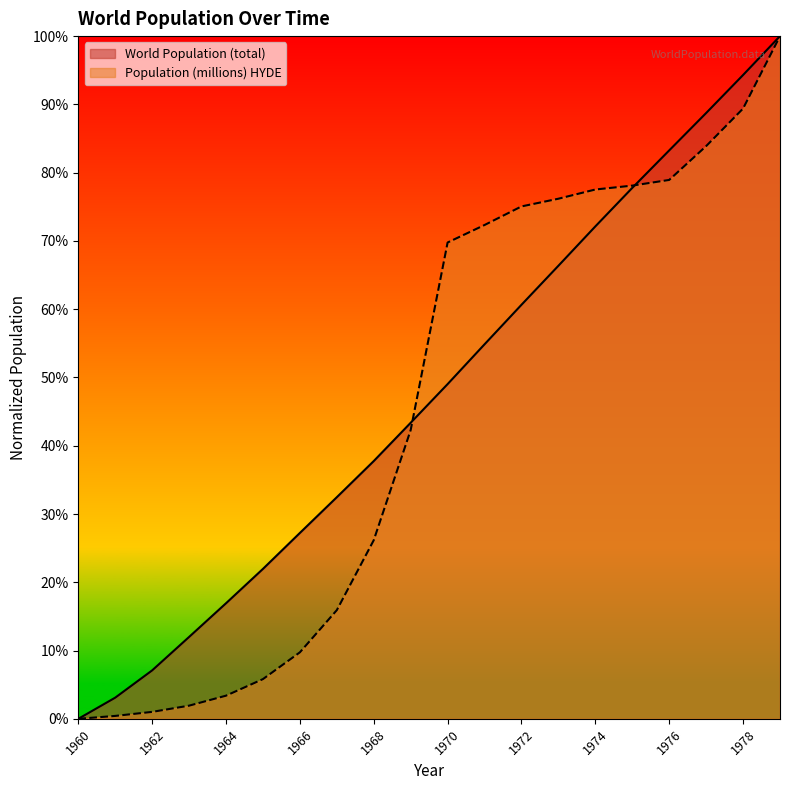

What is the difference between the World Population (total) values at 1968 and 1979?

0.6